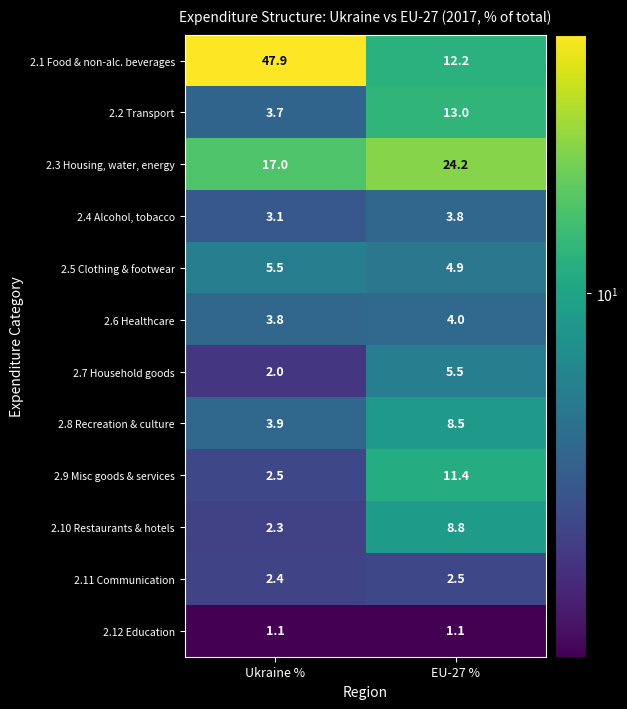

Which series has the largest range (max minus min)?

2.1 Food & non-alc. beverages